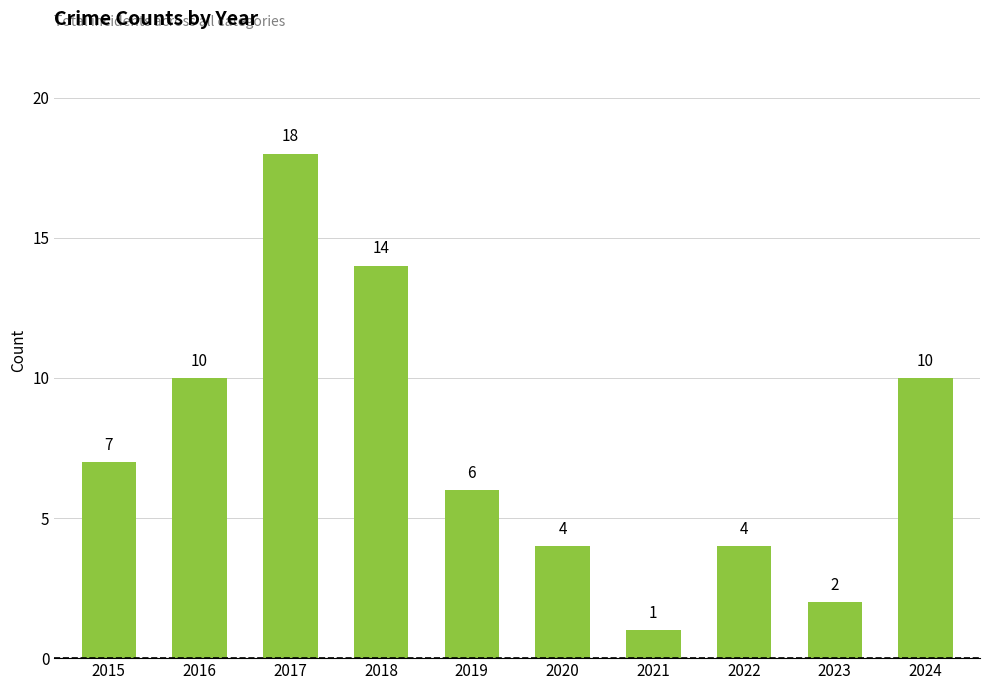

What is the maximum value shown in the chart?

18